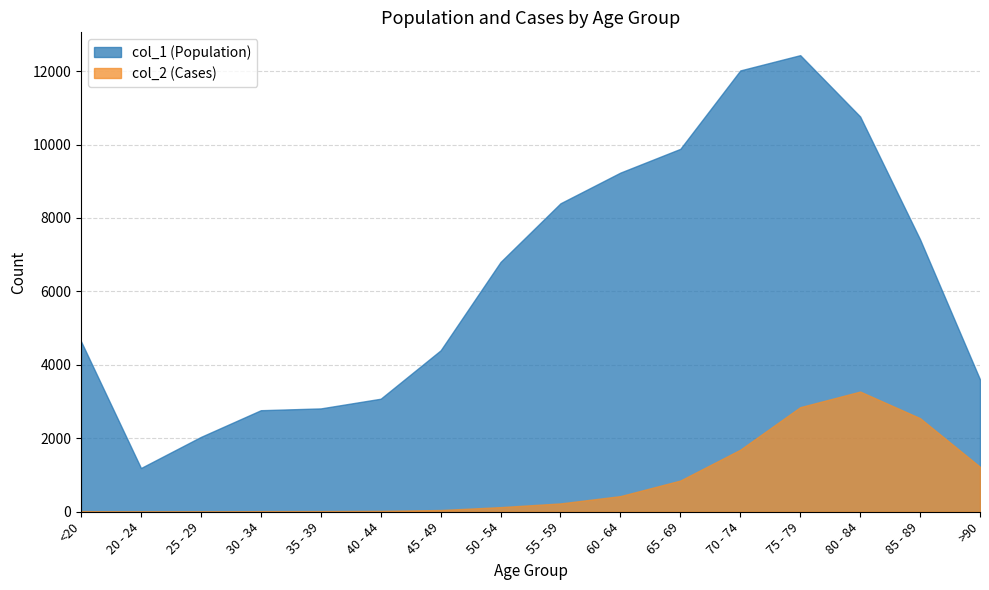

Which category has the highest value in the col_1 series?

75 - 79